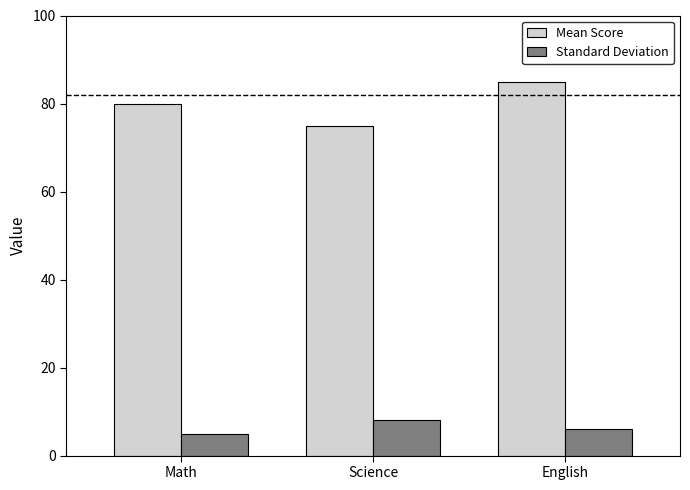

Which series has the widest spread of values?

Mean Score